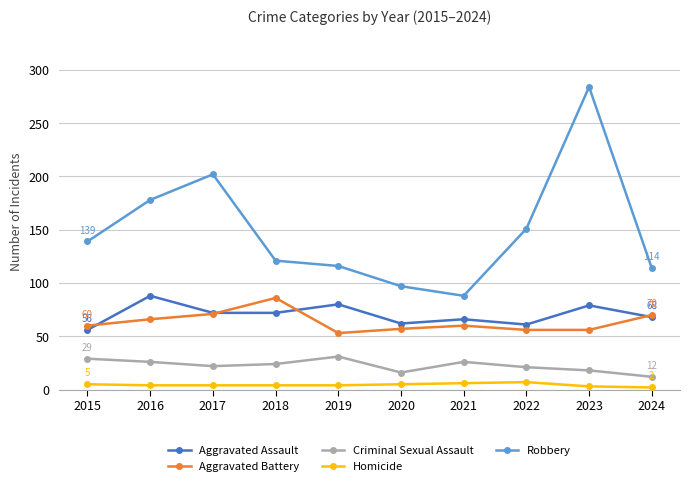

At which category is the sum across all series the highest?

2023